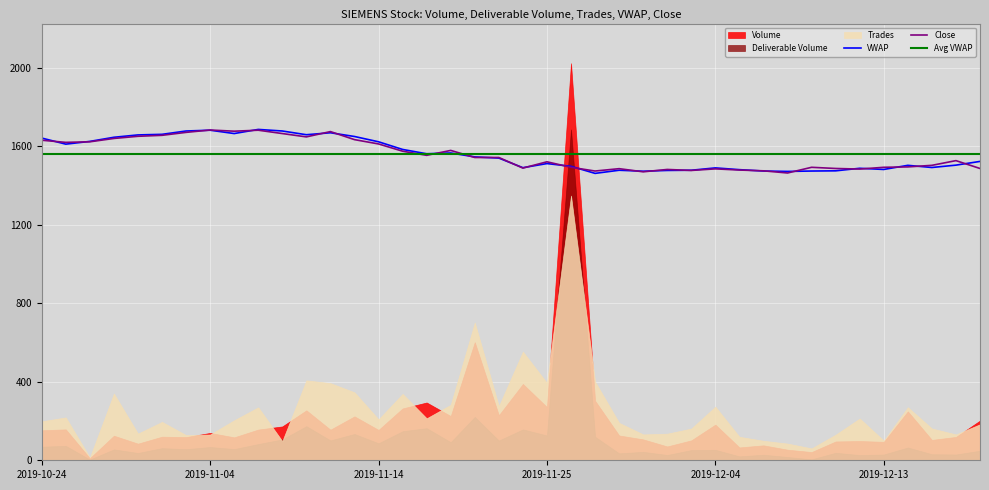

What is the label of the 25th point from the right?

15